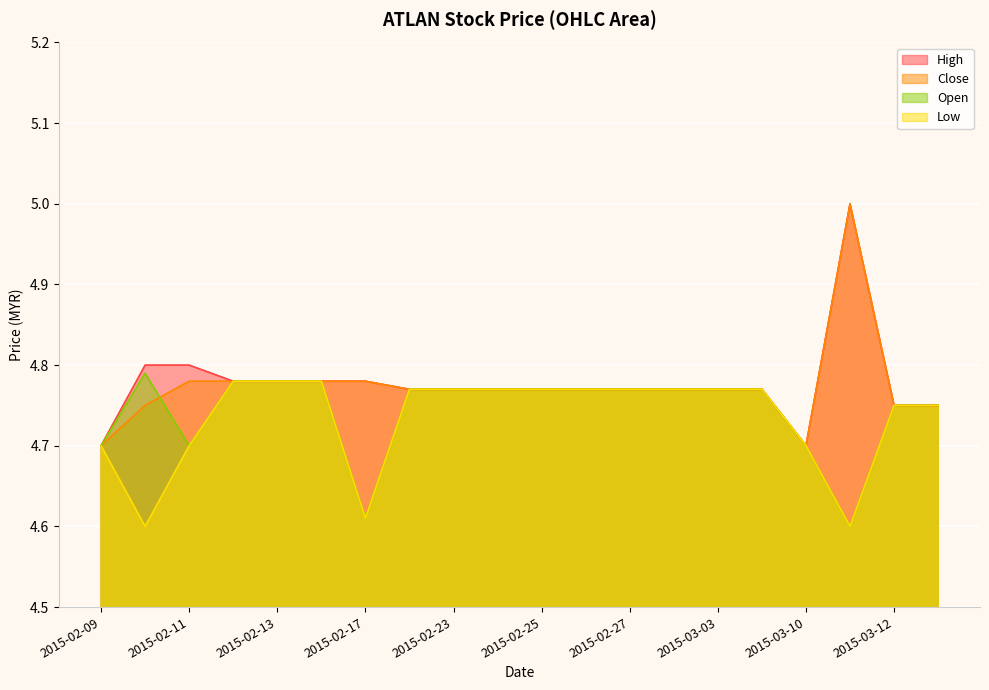

At which label does open reach its peak?

2015-02-10